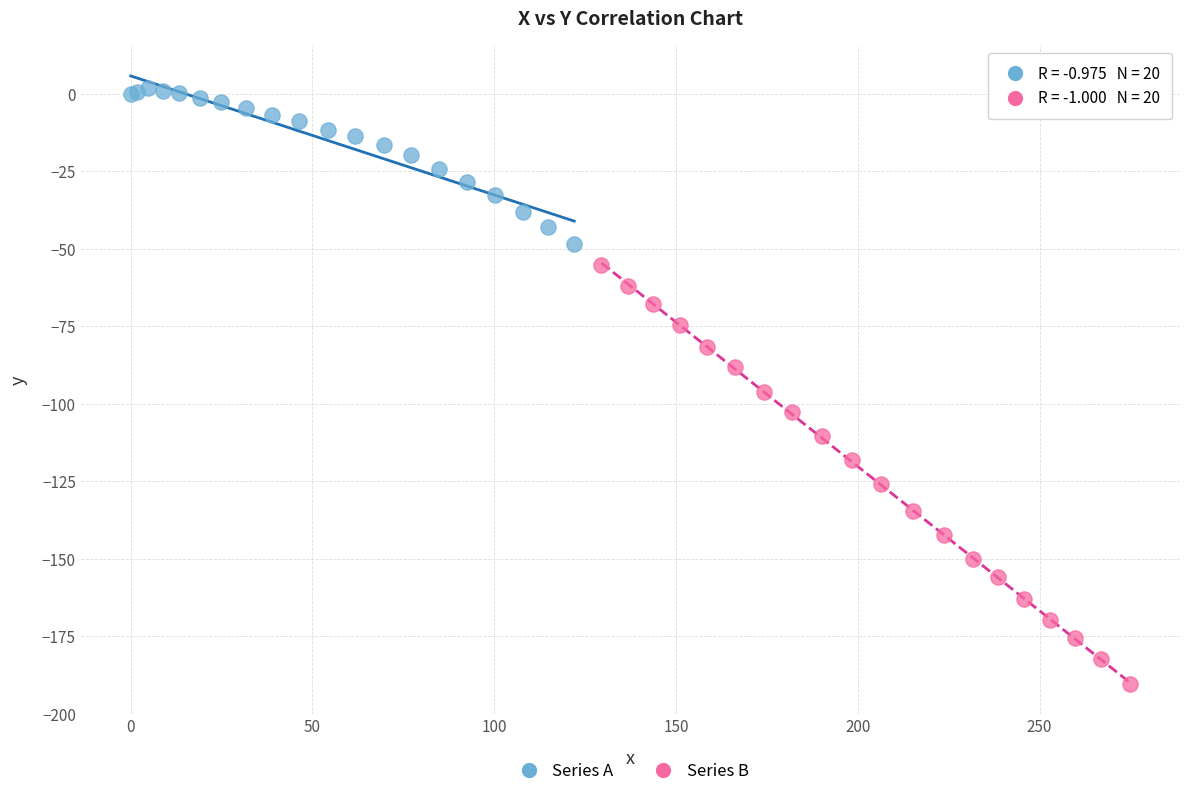

Which series reaches the minimum Y coordinate?

Series B